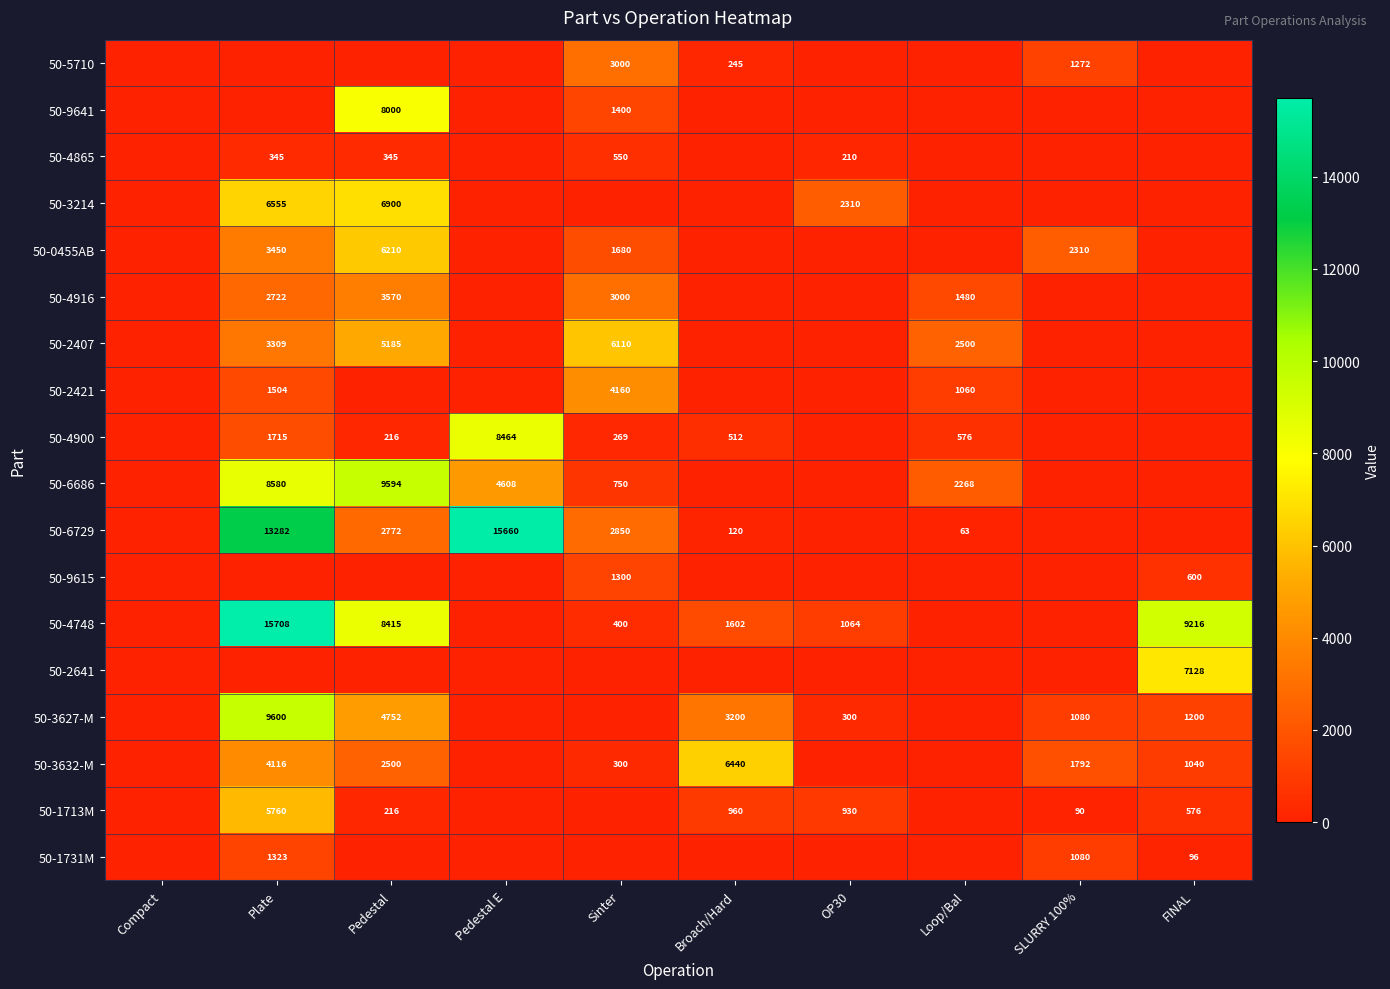

Which label corresponds to the smallest value in the chart?

Compact